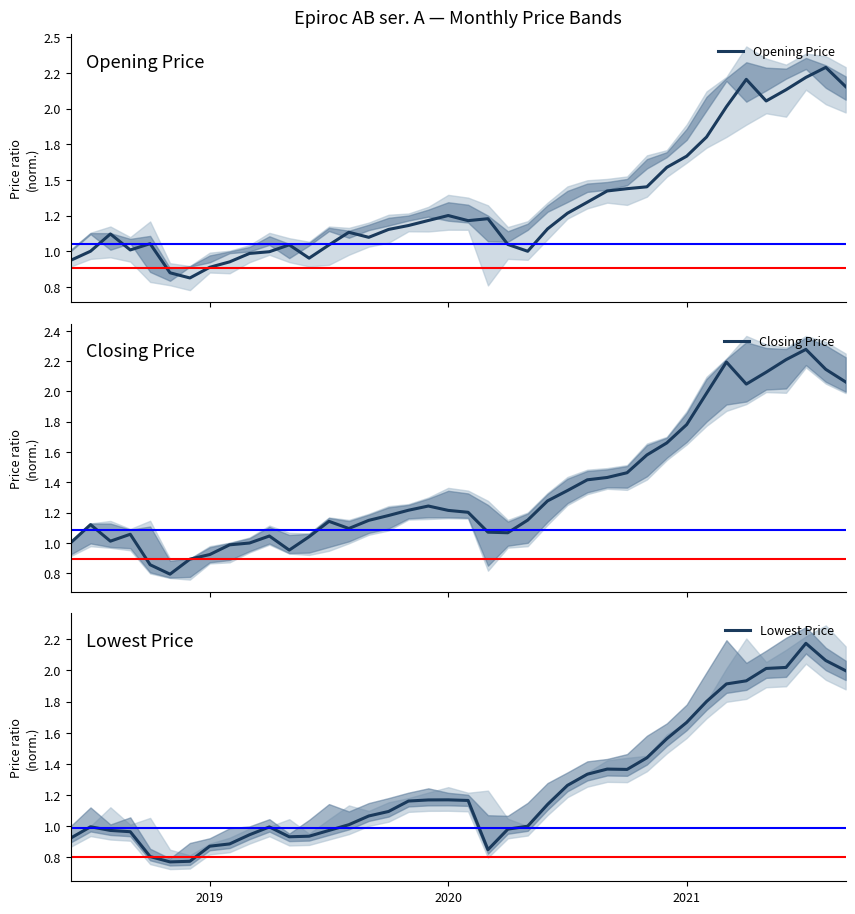

True or false: Closing Price and Lowest Price cross at least once.

False